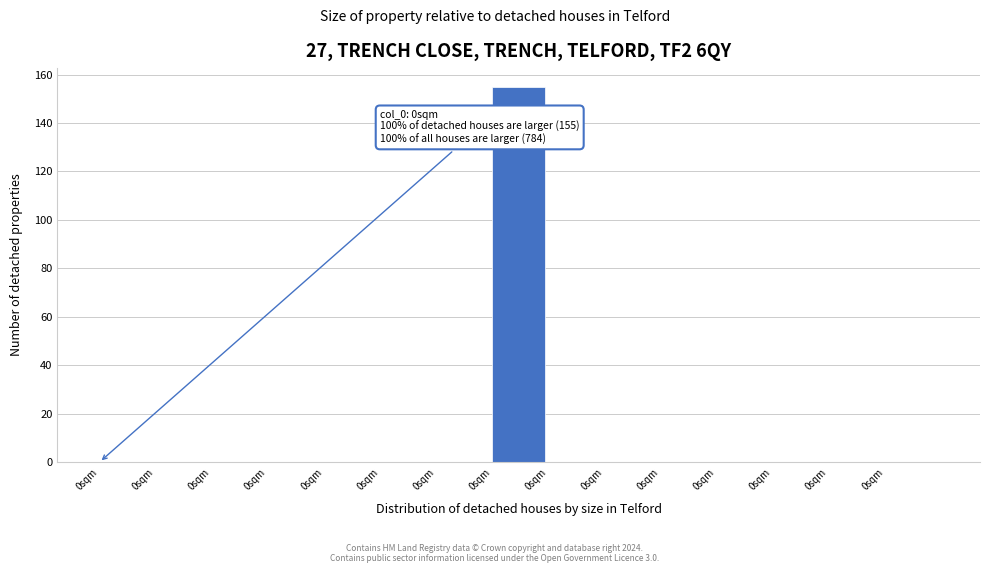

How many series are shown in this chart?

1